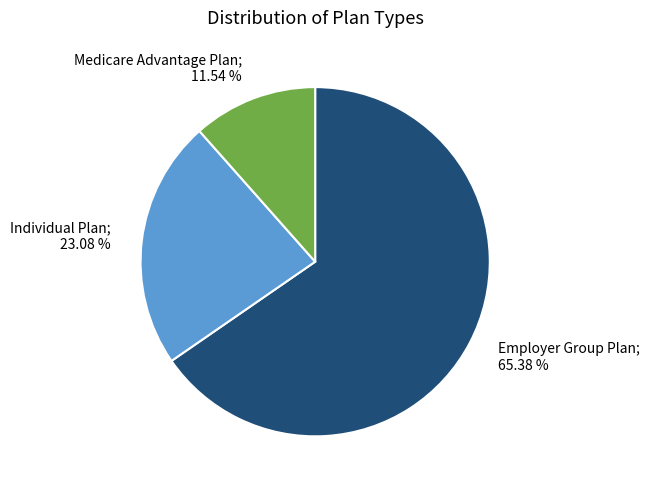

To the nearest percent, what percentage of the pie is Employer Group Plan?

65%